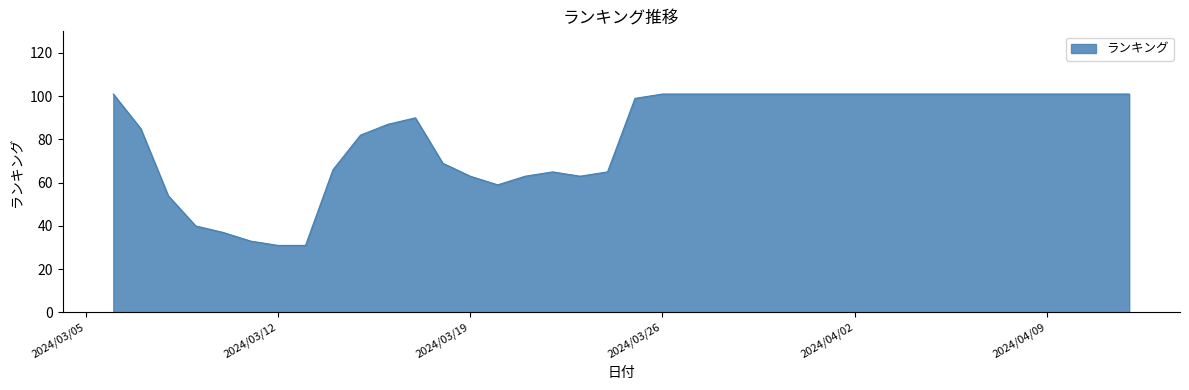

What is the sum of all values?

3101